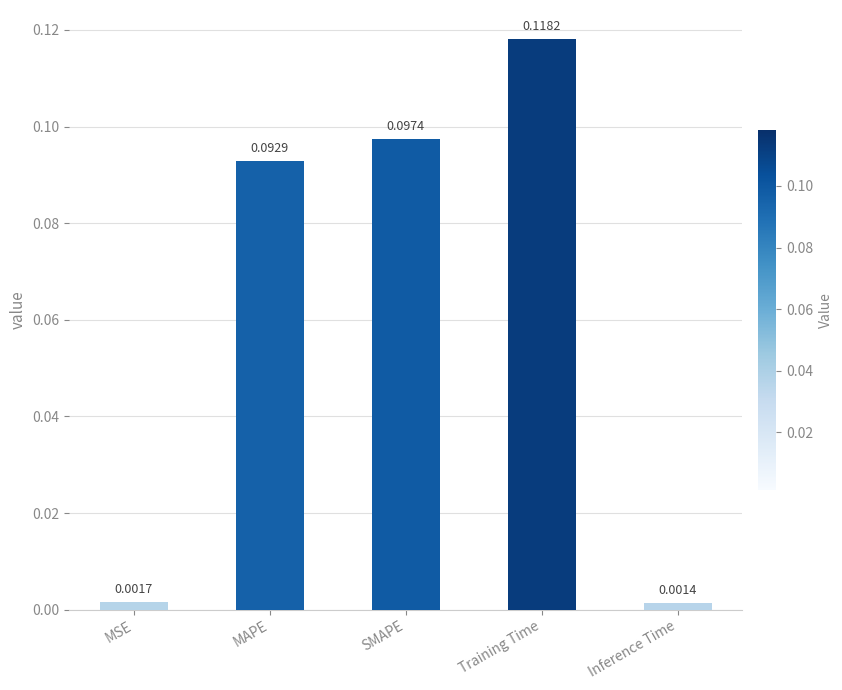

At which category does the chart reach its minimum across all series?

Inference Time